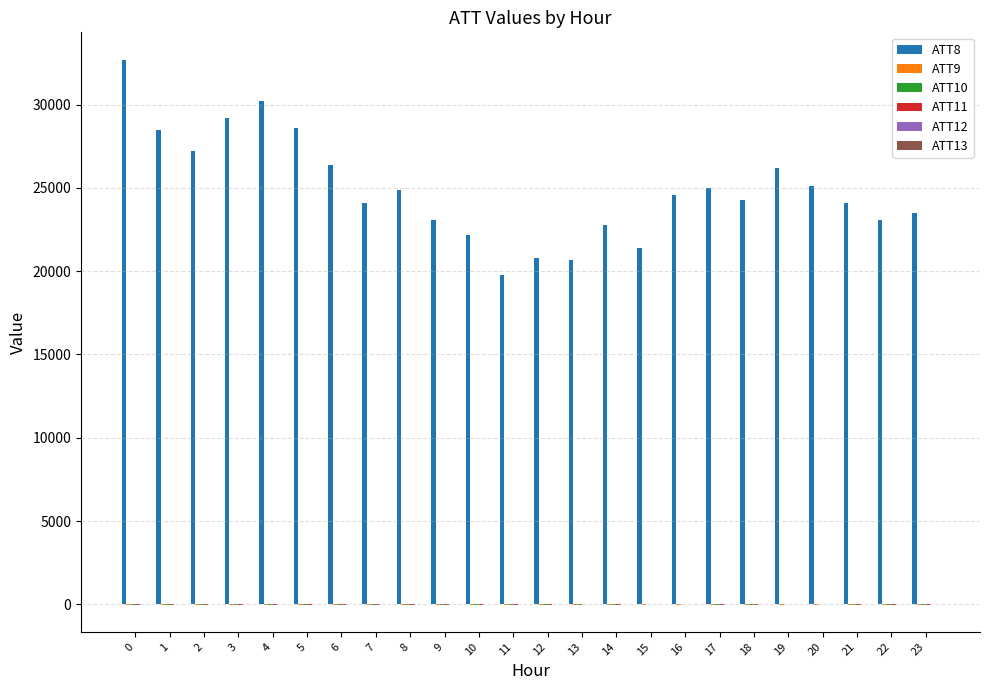

What is the maximum value shown in the chart?

32700.0